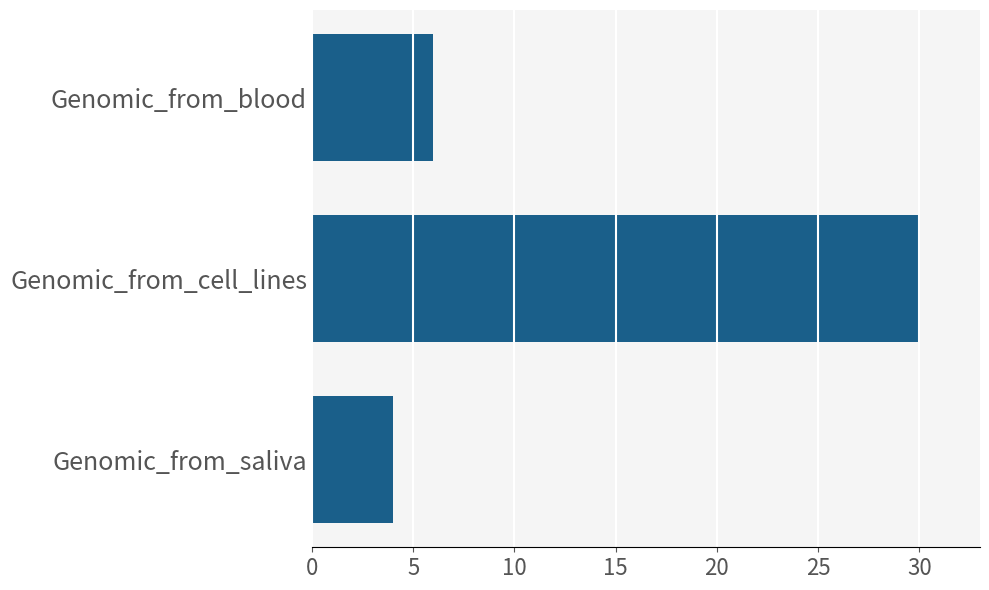

What is the change in value from Genomic_from_cell_lines to Genomic_from_blood?

-24